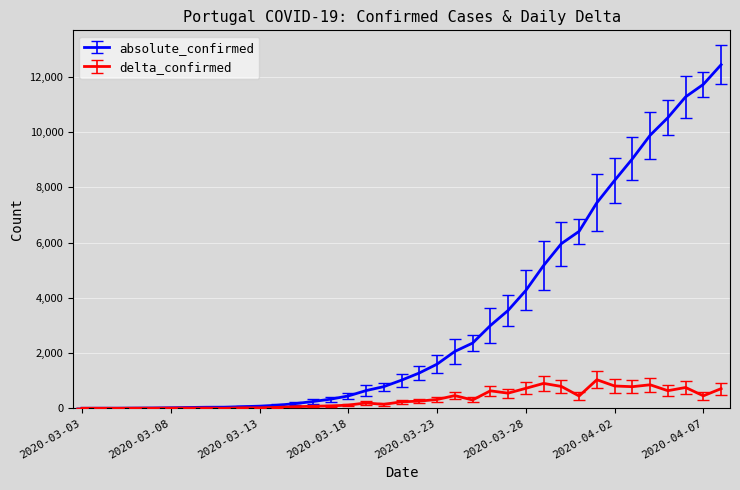

Which series has the widest spread of values?

absolute_confirmed